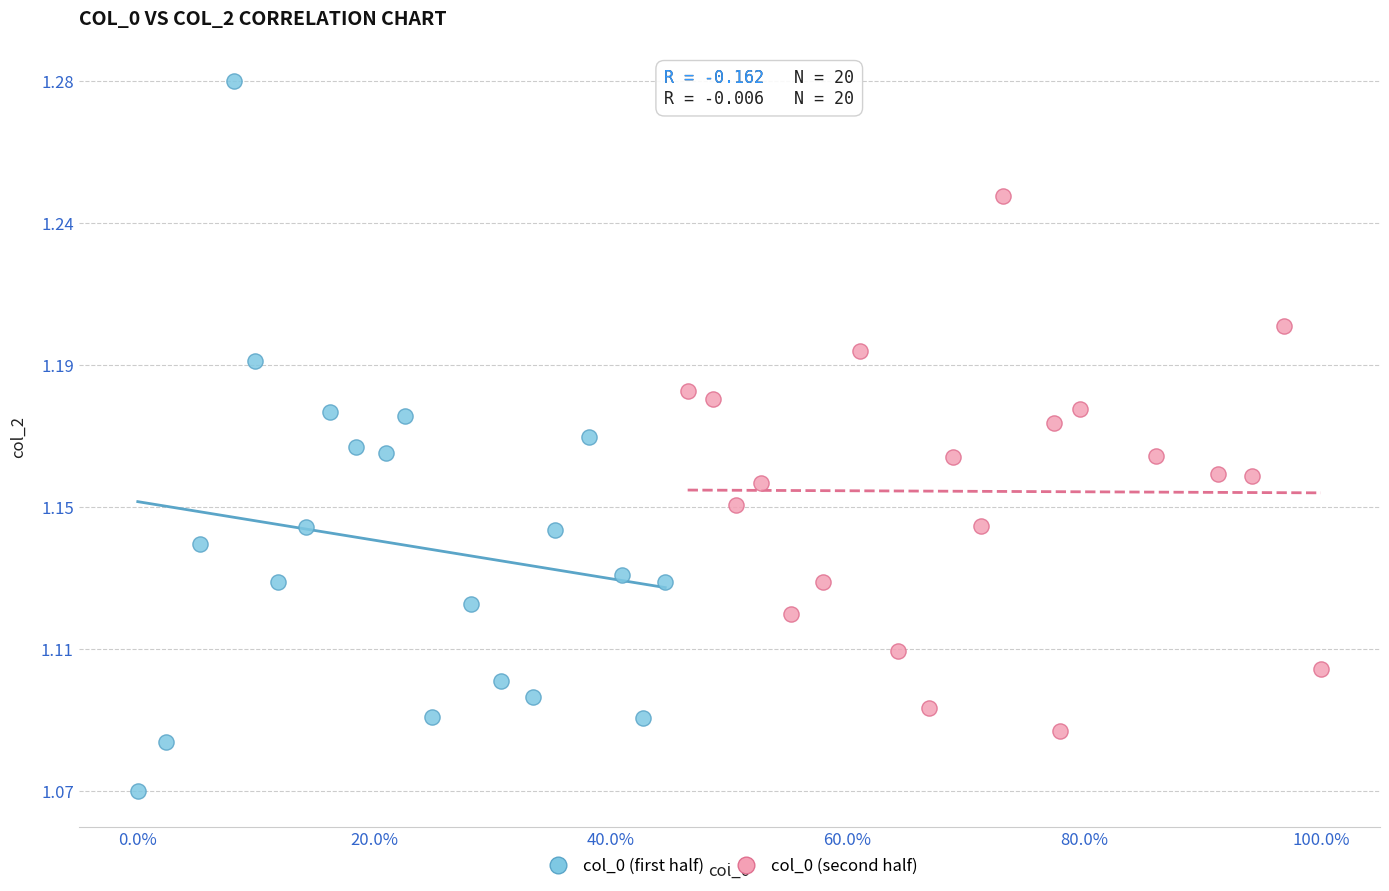

Which series reaches the maximum Y coordinate?

col_0 (first half)